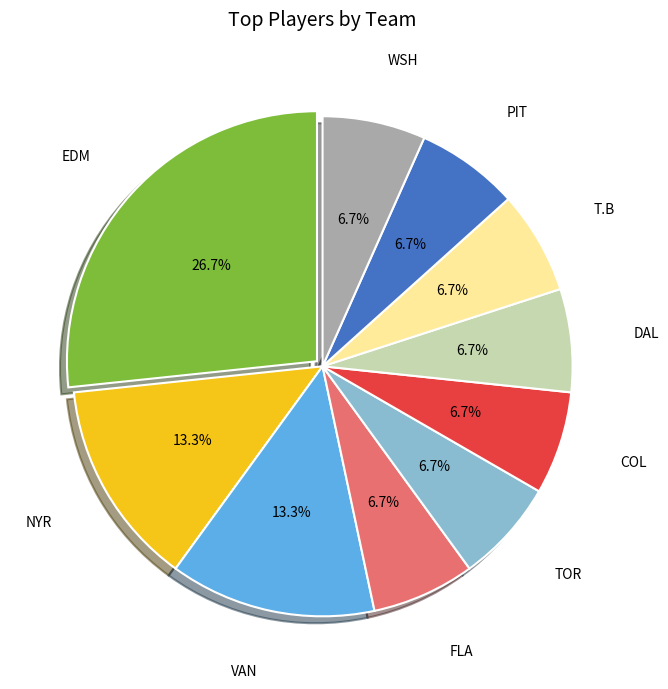

Is there a majority slice in this chart?

No